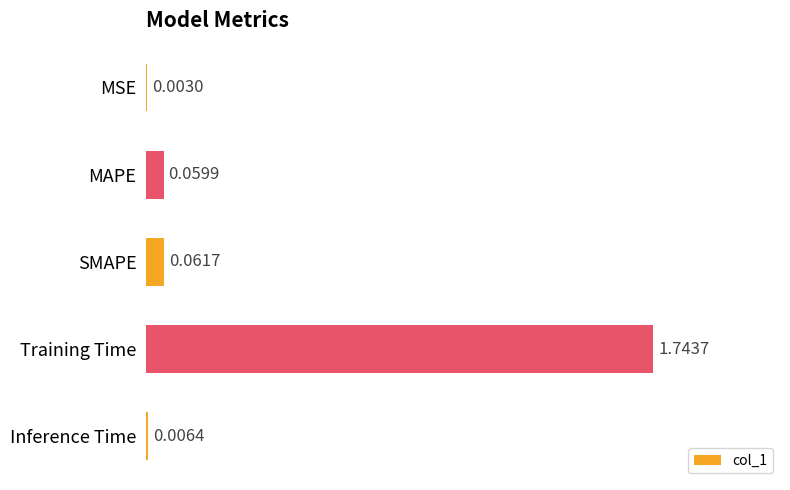

Where is the data nearest to the value 0?

MSE